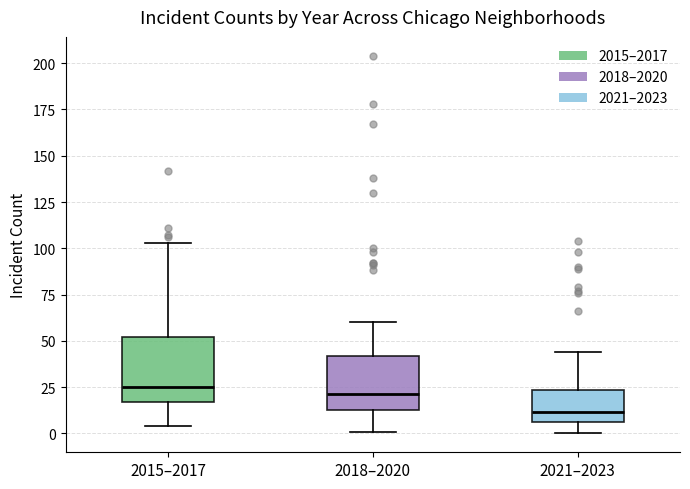

Reading left to right, read every box against the y-axis: the position of its median line, the range the box covers, and the ends of its whiskers. The values are not printed on the chart, so give them approximately, as read against the axis.

2015–2017: median 25, box 15 to 50, whiskers 5 to 105
2018–2020: median 20, box 15 to 40, whiskers 0 to 60
2021–2023: median 10, box 5 to 25, whiskers 0 to 45